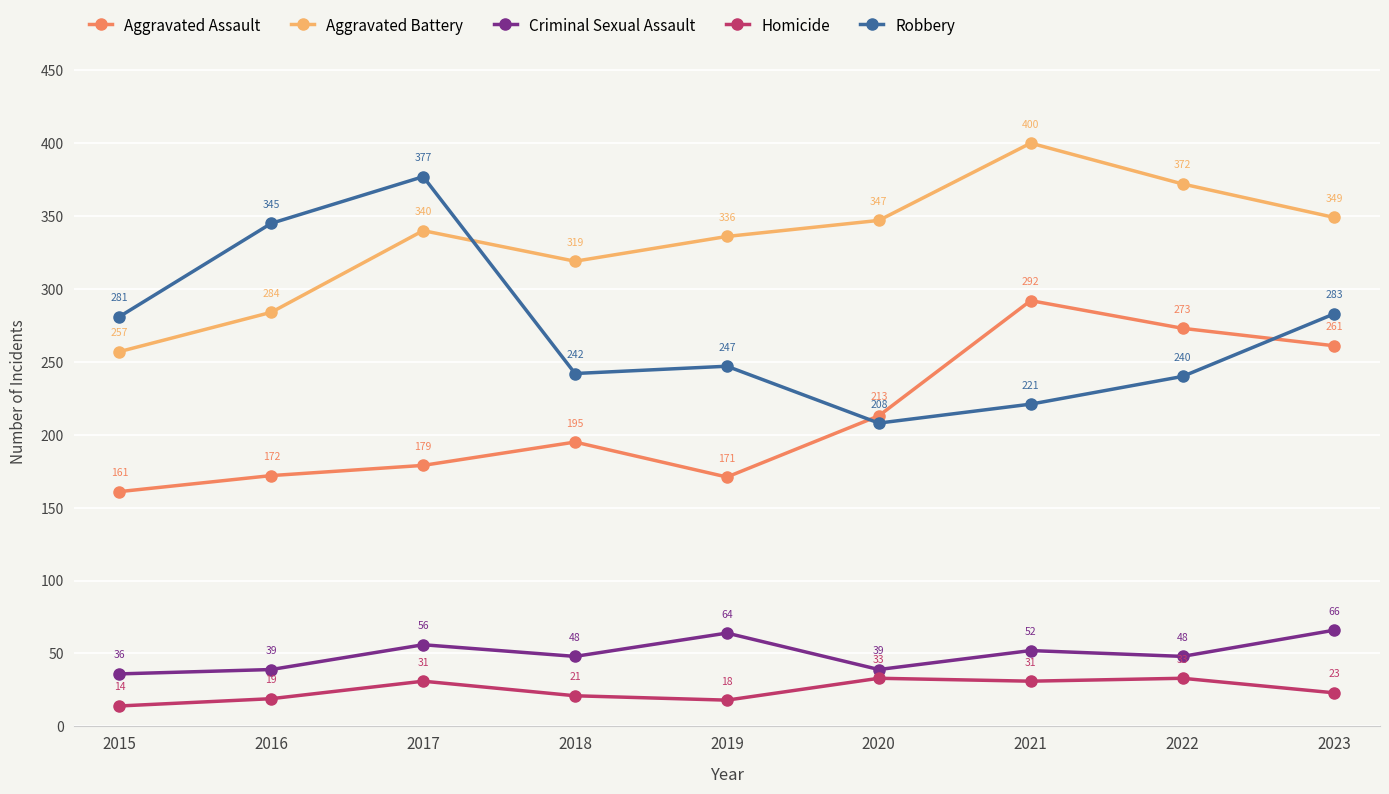

Reading left to right, extract all data points from this chart.

Aggravated Assault: 161	172	179	195	171	213	292	273	261
Aggravated Battery: 257	284	340	319	336	347	400	372	349
Criminal Sexual Assault: 36	39	56	48	64	39	52	48	66
Homicide: 14	19	31	21	18	33	31	33	23
Robbery: 281	345	377	242	247	208	221	240	283